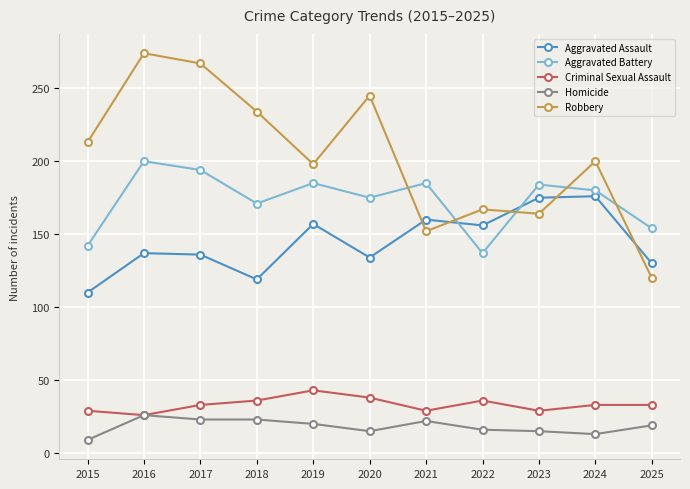

At 2020, list the series in order from smallest to largest.

Homicide, Criminal Sexual Assault, Aggravated Assault, Aggravated Battery, Robbery